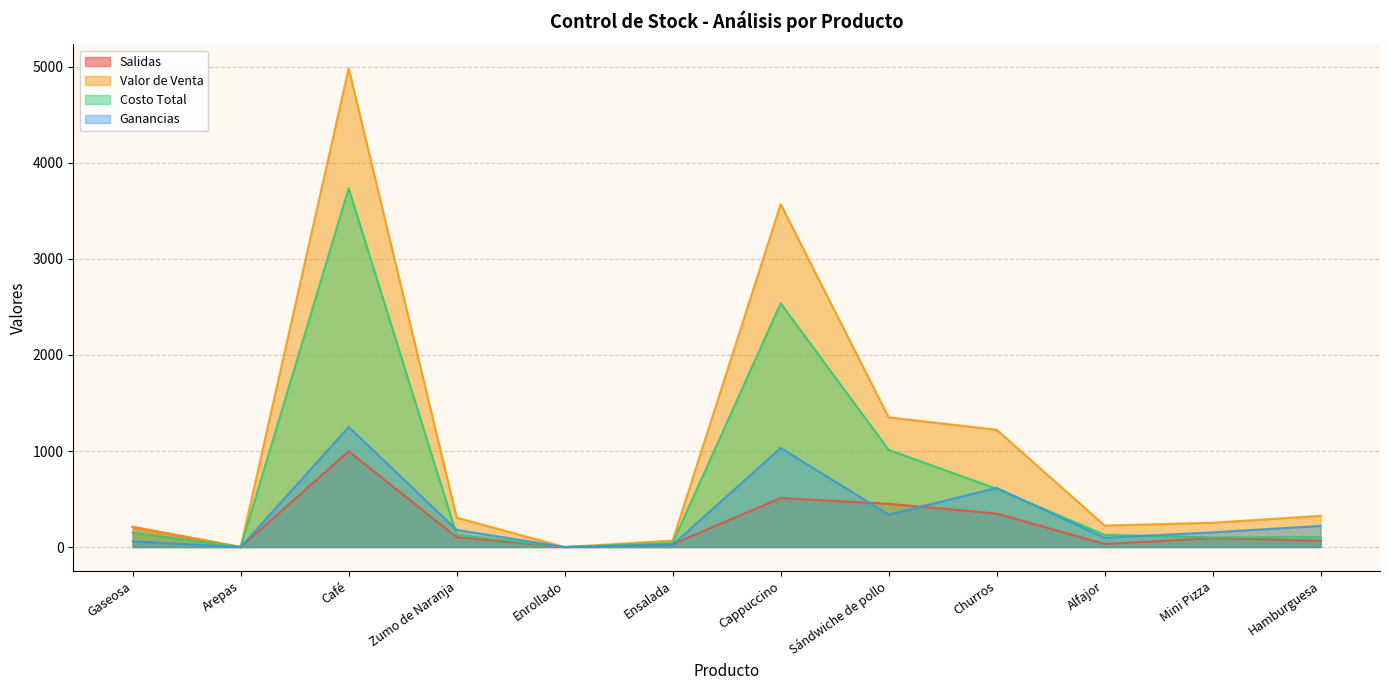

True or false: Valor de Venta and Salidas intersect in this chart.

False